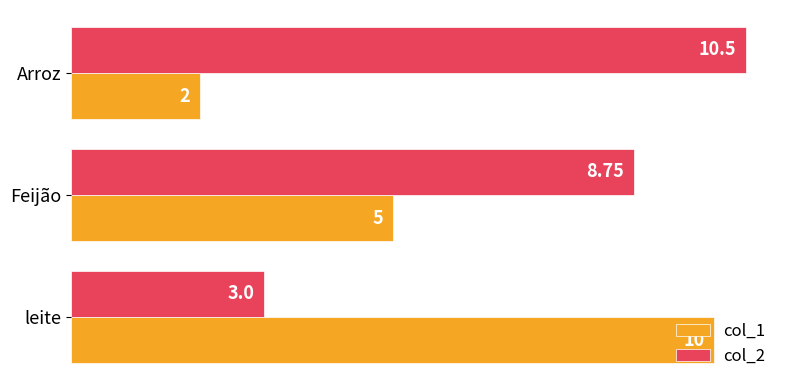

List the series in order of their overall mean, lowest first.

col_1, col_2